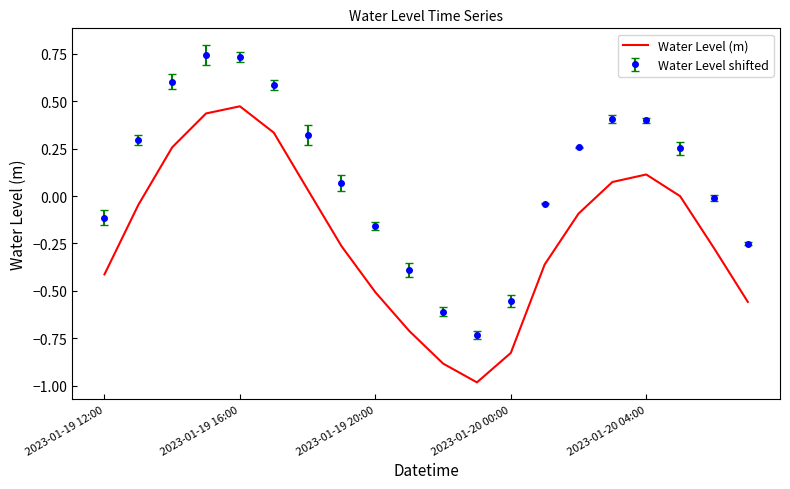

Which series has the largest range (max minus min)?

Water Level shifted